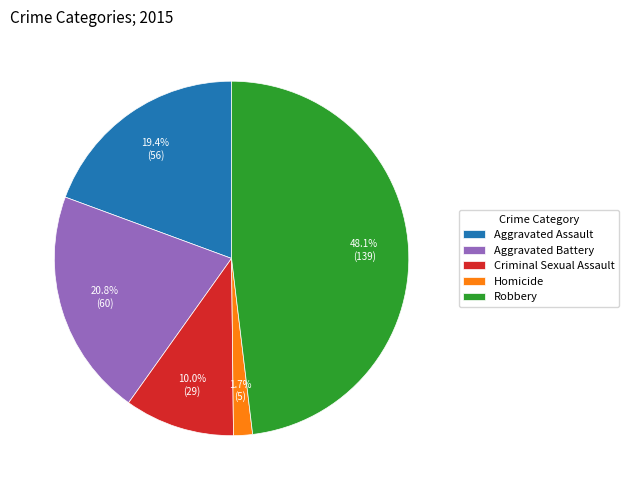

To the nearest percent, what portion does Criminal Sexual Assault represent?

10%